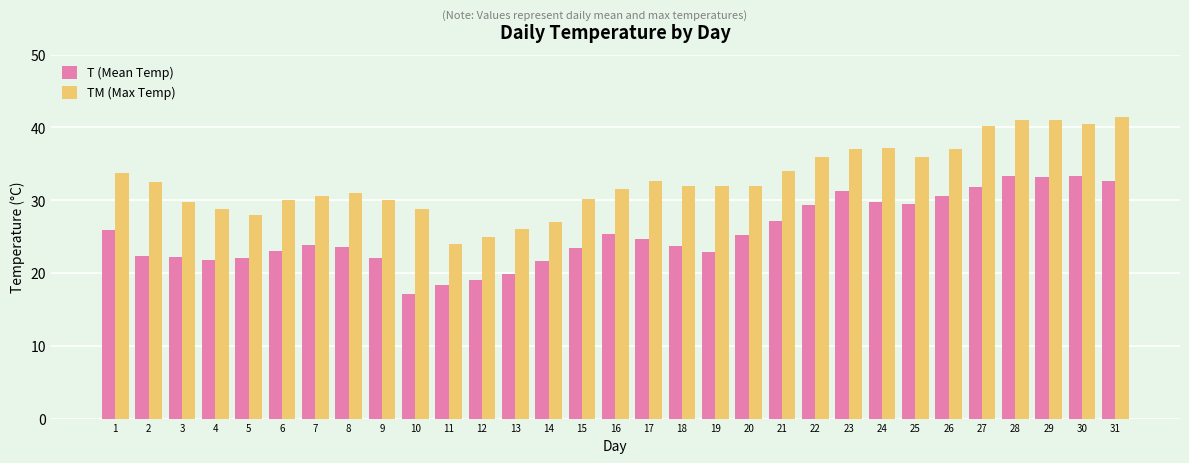

What is the sum of the TM (Max Temp) values at 31 and 17?

74.0